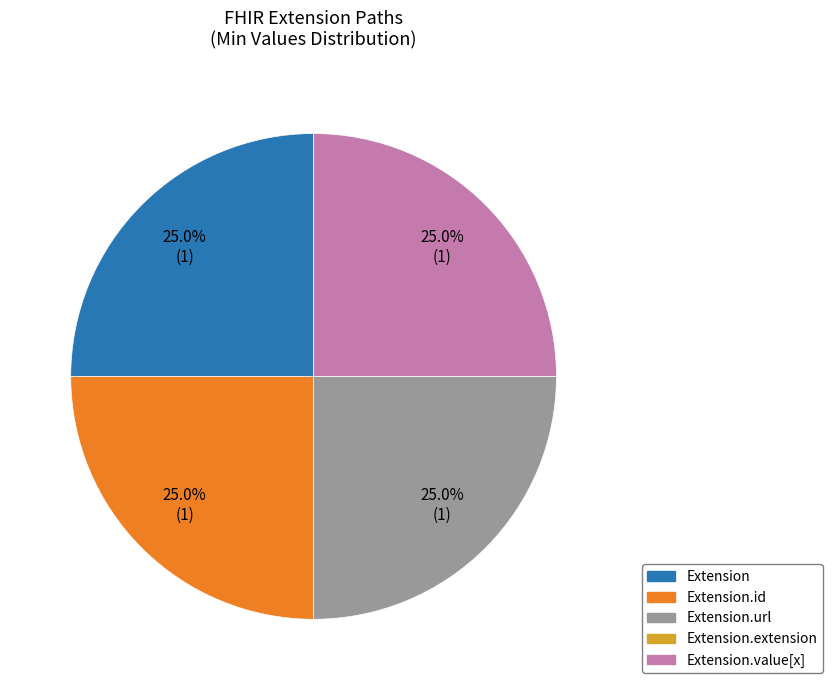

Is there any slice that represents more than half of the pie?

No